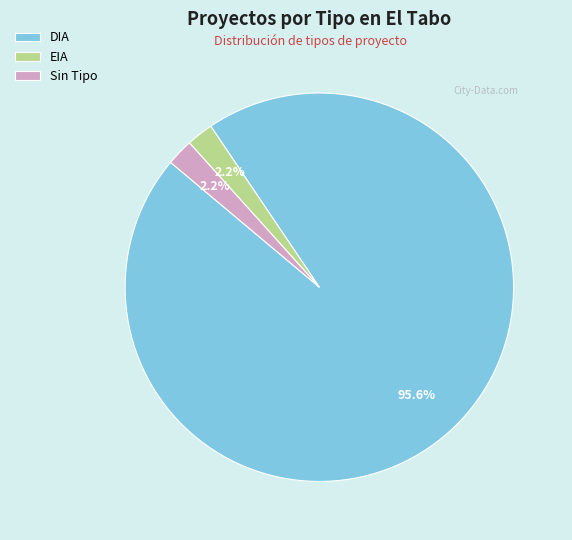

What percentage is the EIA slice, to the nearest percent?

2%